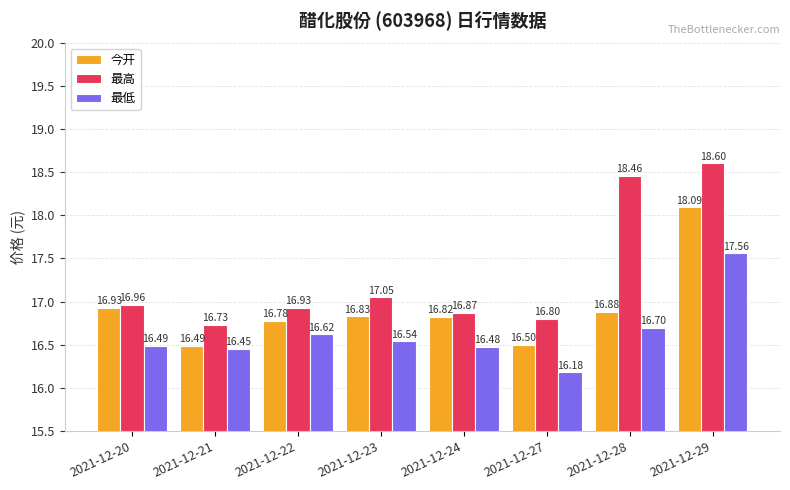

Which series changed the most between 2021-12-24 and 2021-12-28?

最高